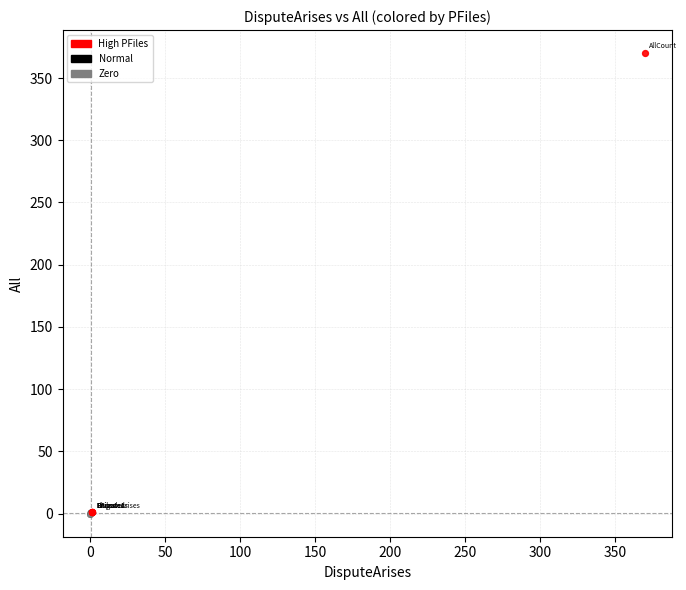

What are all the series names shown in the legend?

High PFiles, Normal, Zero